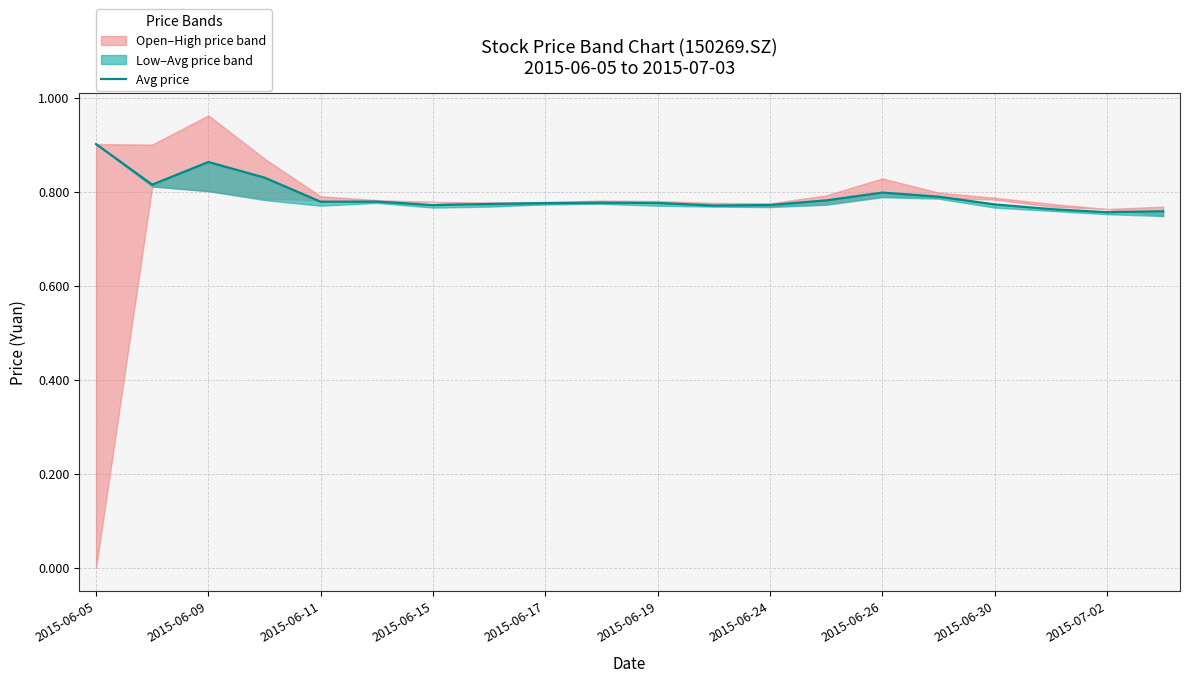

Does the chart have visible grid lines?

Yes